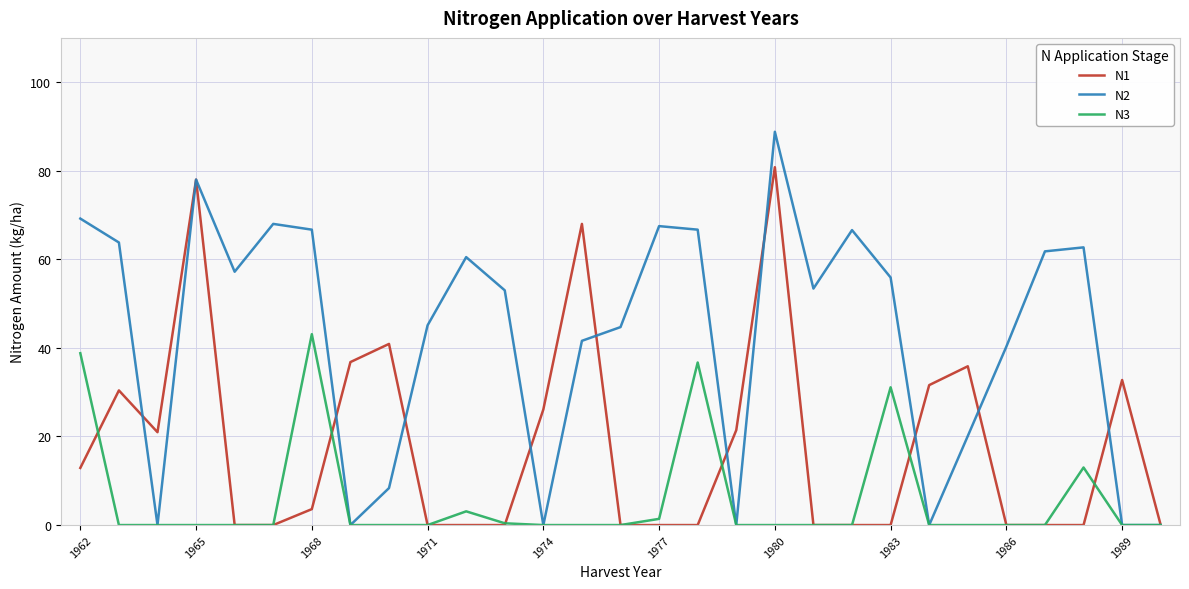

Which series has the largest range (max minus min)?

N2